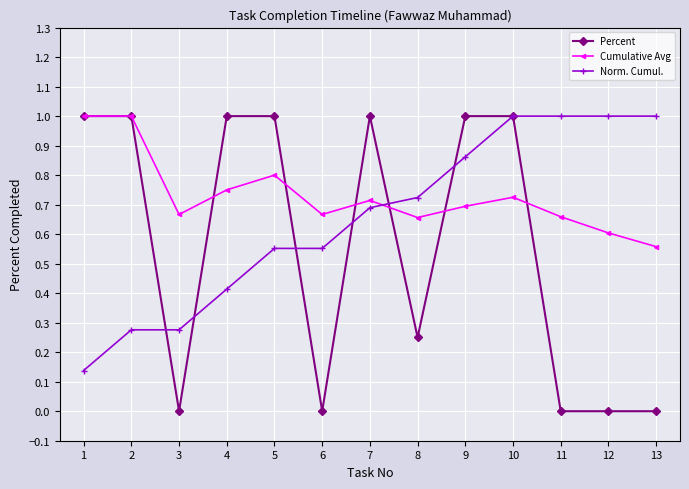

List the series in order of their overall mean, lowest first.

Percent, Norm. Cumul., Cumulative Avg